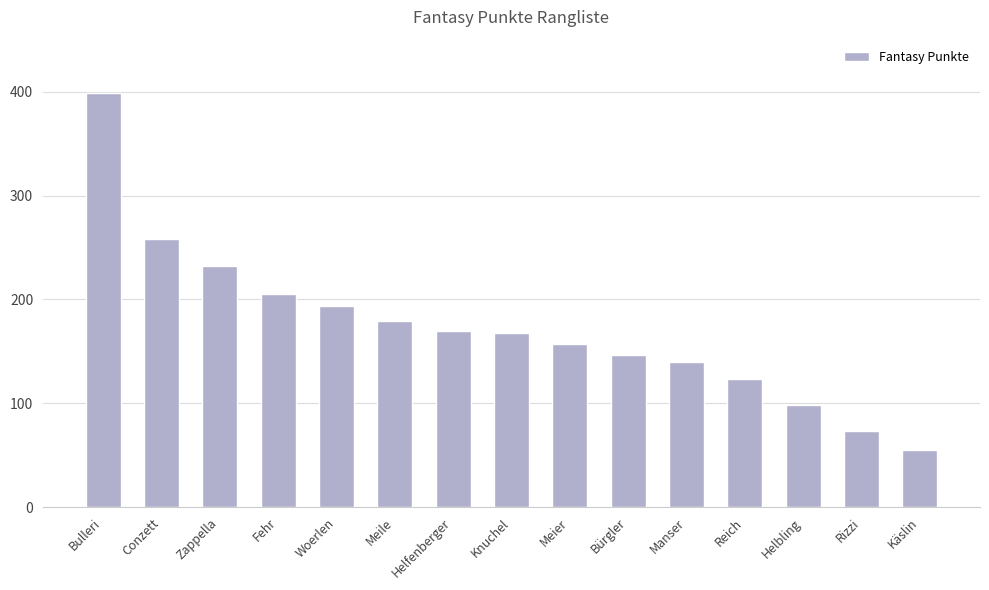

What value does the data have at Conzett, to the nearest 10?

260